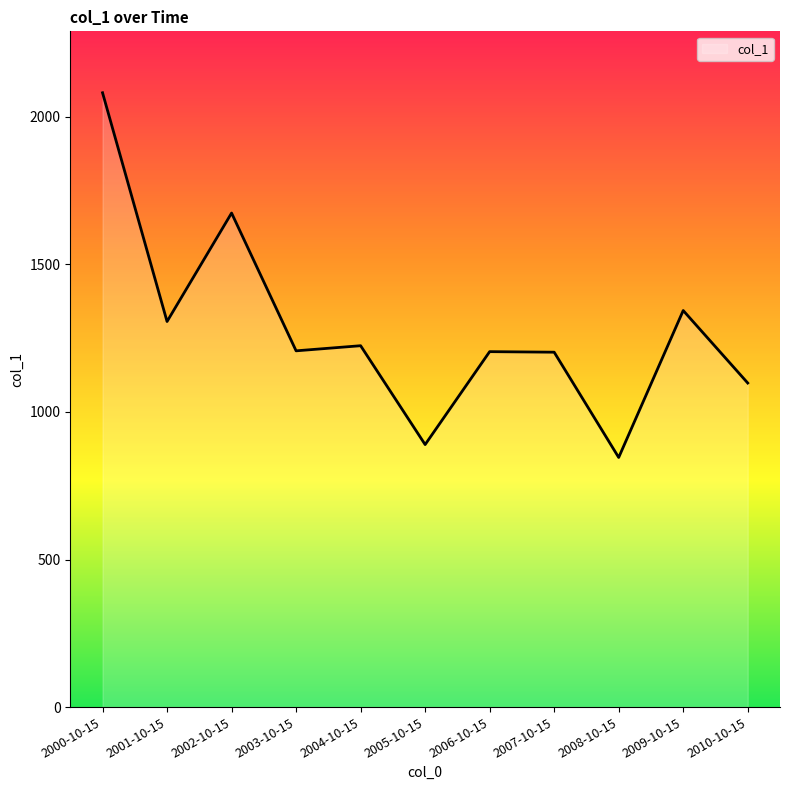

True or false: the data has more than 2 interior local peaks.

True